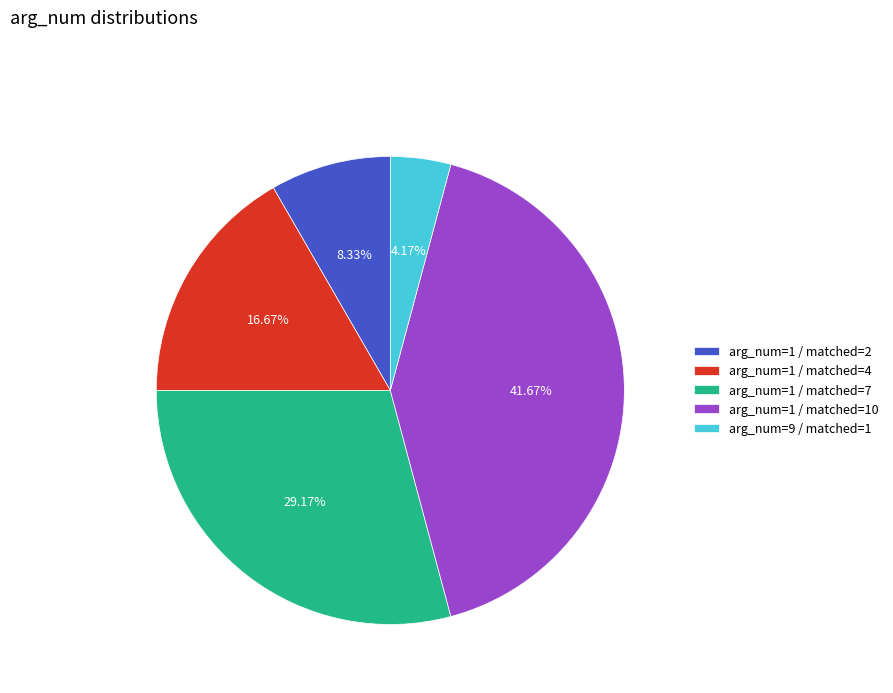

Rank the categories by value from highest to lowest.

arg_num=1 / matched=10, arg_num=1 / matched=7, arg_num=1 / matched=4, arg_num=1 / matched=2, arg_num=9 / matched=1